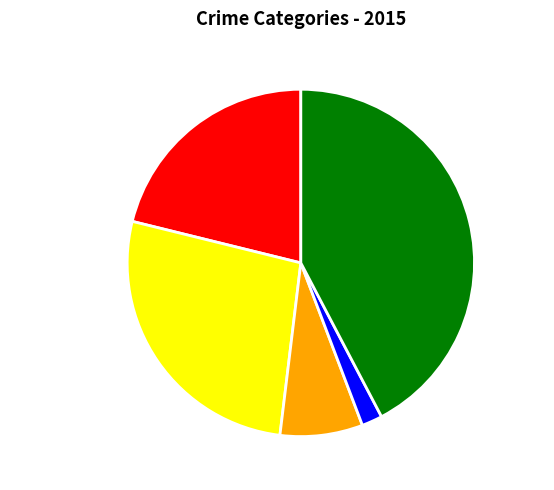

Is it true that Aggravated Battery is 27% of the pie?

True